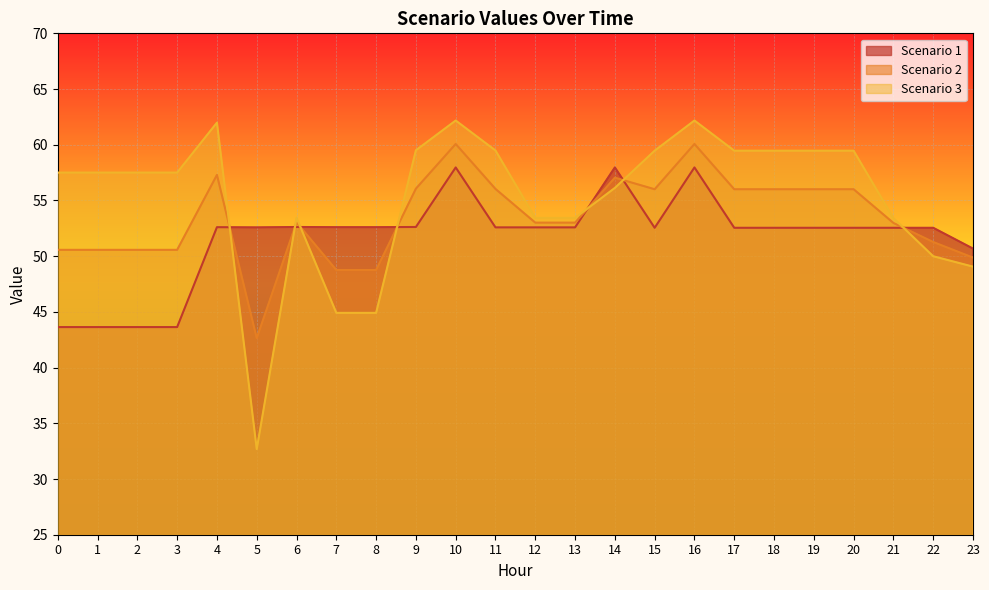

At which category is the sum across all series the highest?

10